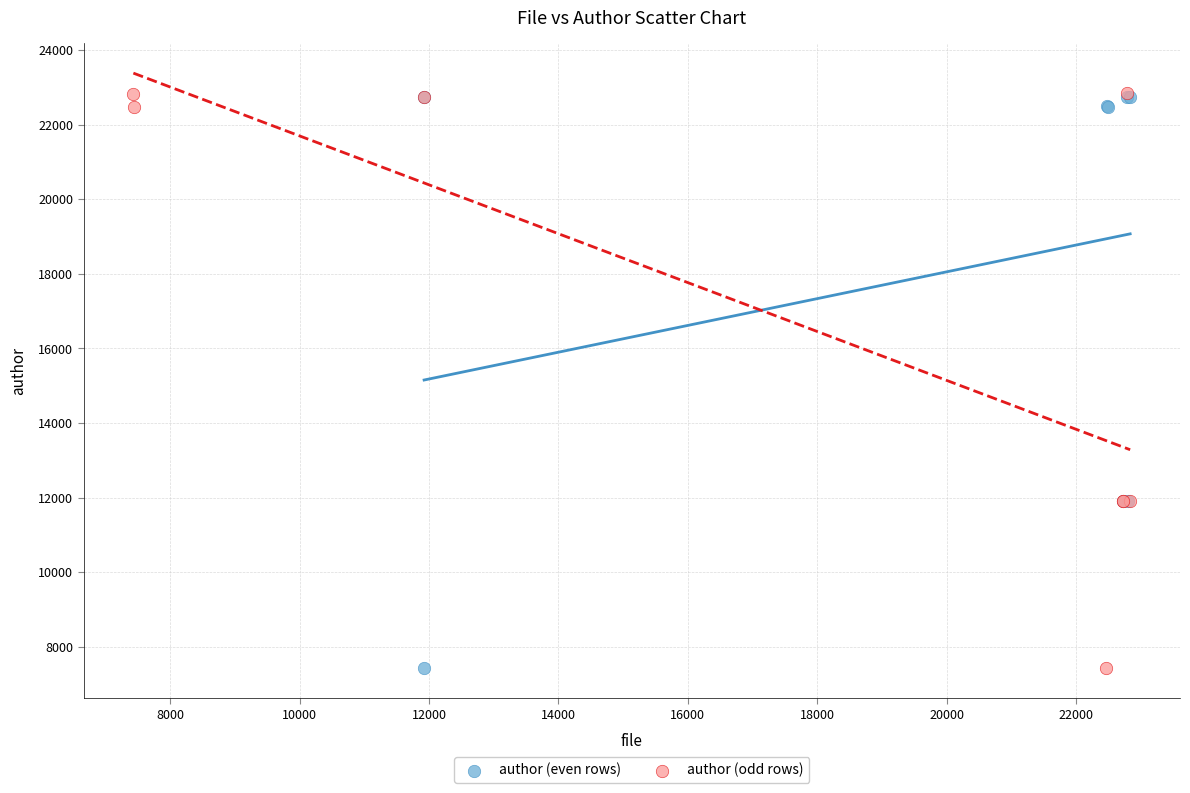

What are all the series names shown in the legend?

author (even rows), author (odd rows)